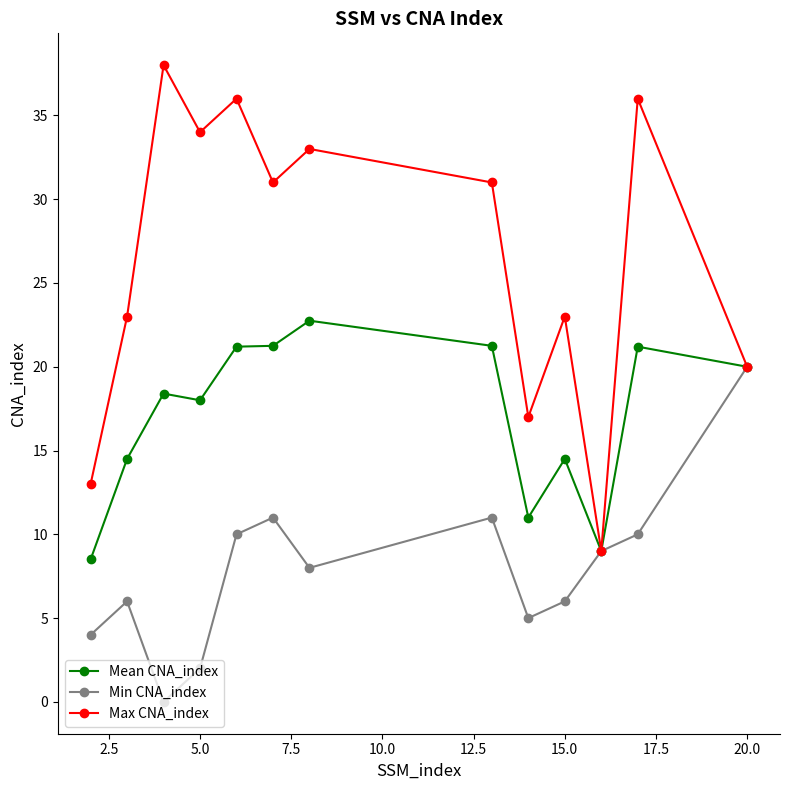

Which series has the largest total across all categories?

Max CNA_index